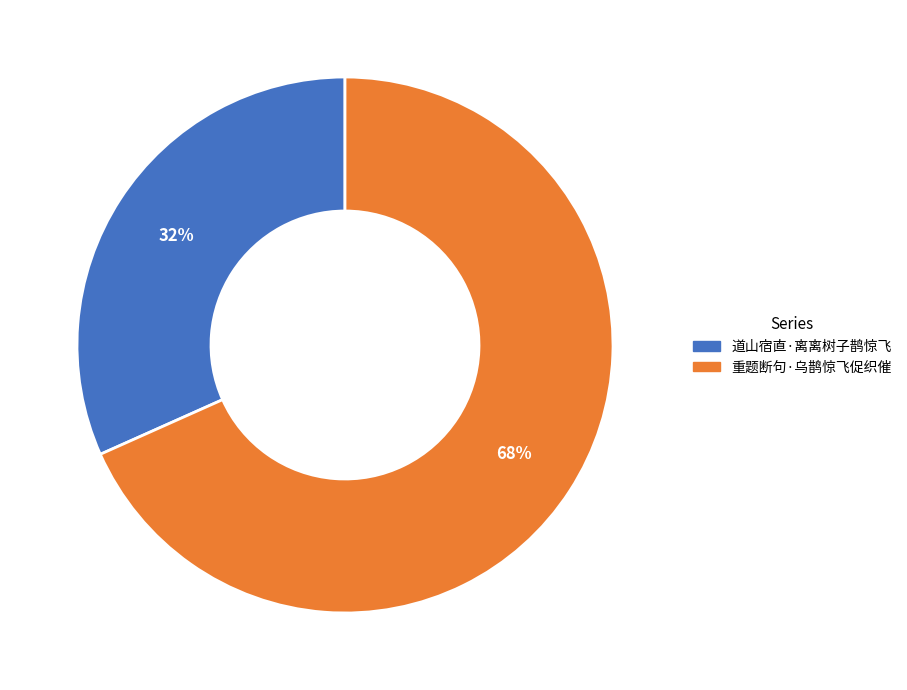

To the nearest percent, what is the average slice percentage?

50%